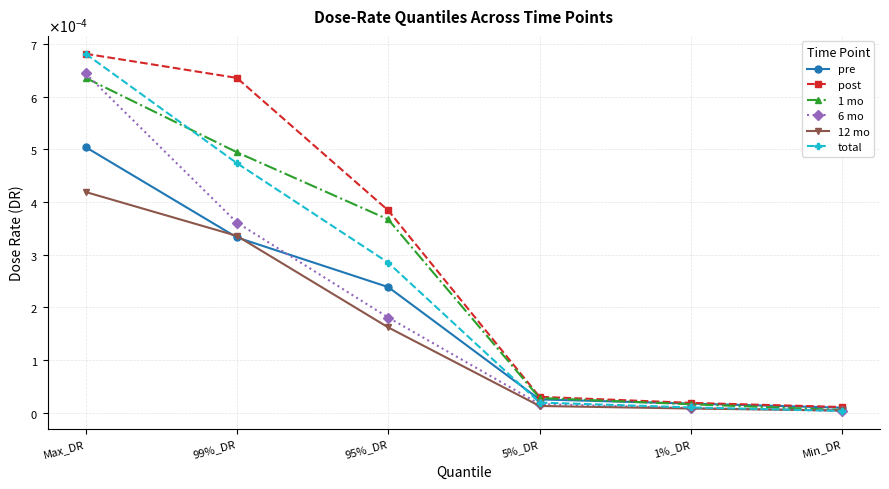

What are all the series names shown in the legend?

pre, post, 1 mo, 6 mo, 12 mo, total